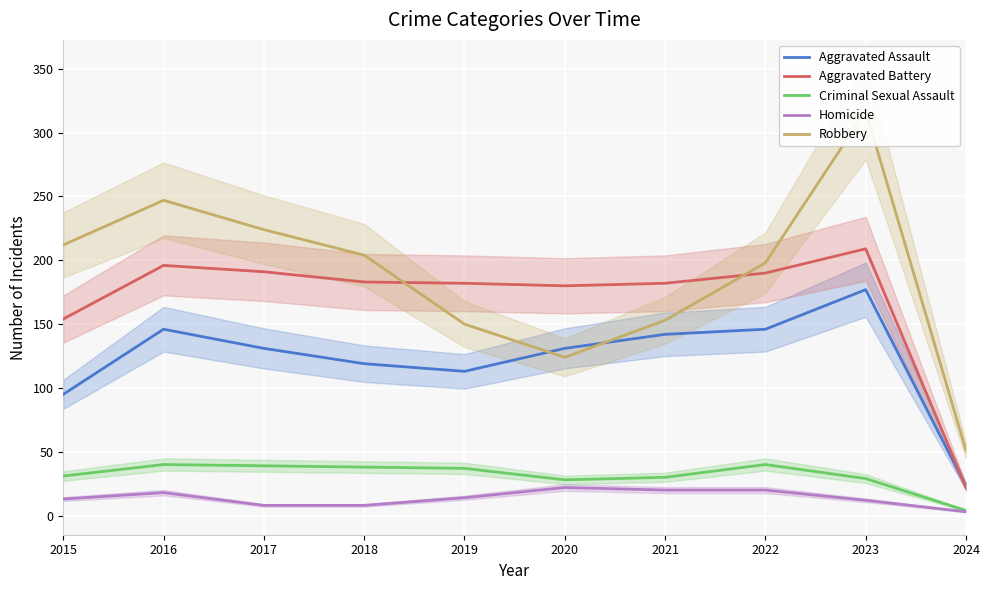

What is the spread (max minus min) of values at 2024?

48